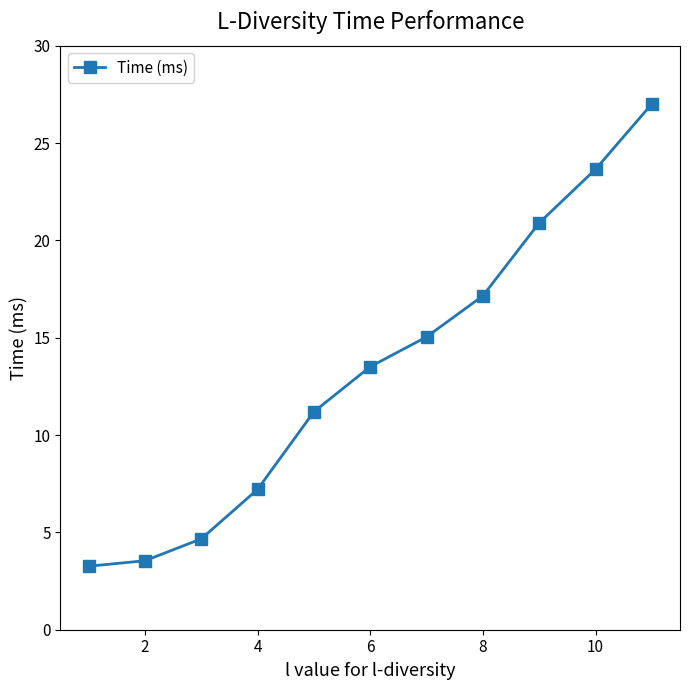

Reading right to left, extract all data points from this chart.

27.0	23.7	20.9	17.2	15.0	13.5	11.2	7.2	4.7	3.5	3.3